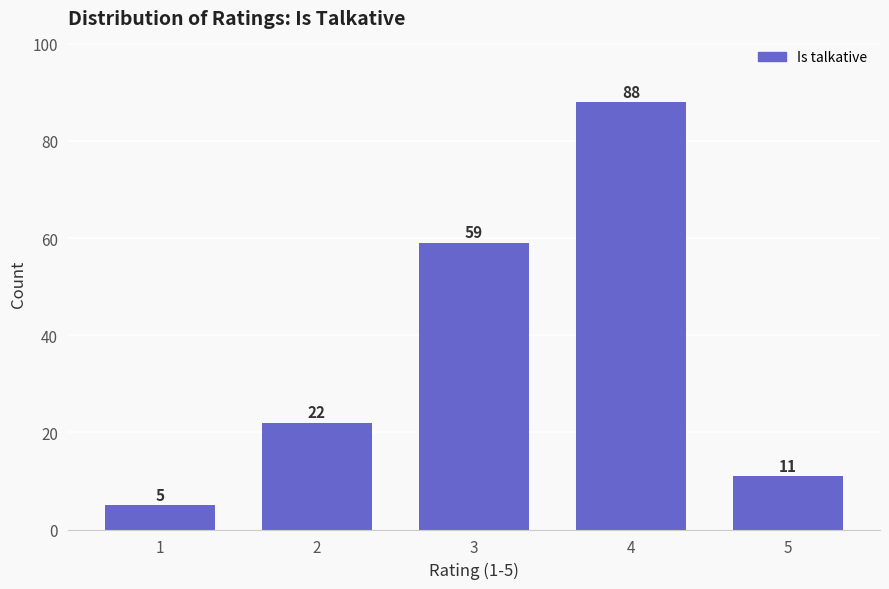

Reading left to right, transcribe all the data shown in this chart.

1=5	2=22	3=59	4=88	5=11